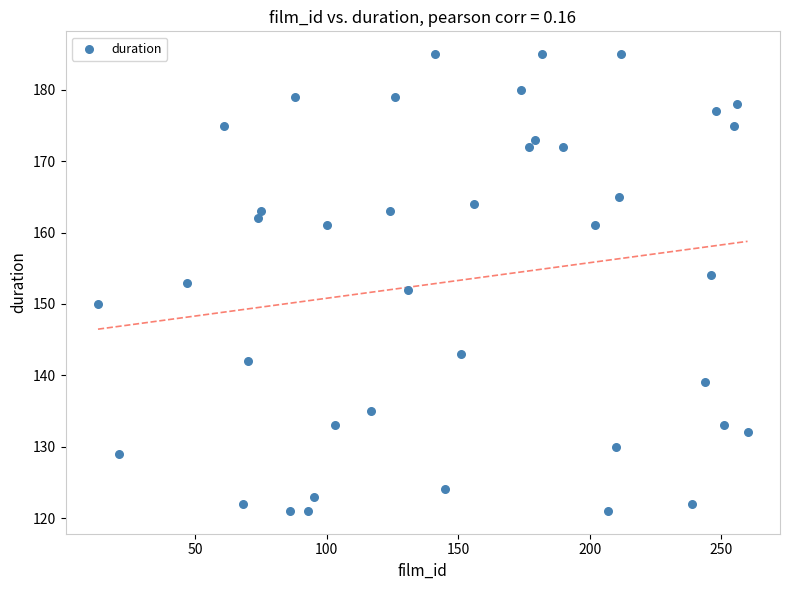

What is the range of X values (max minus min)?

247